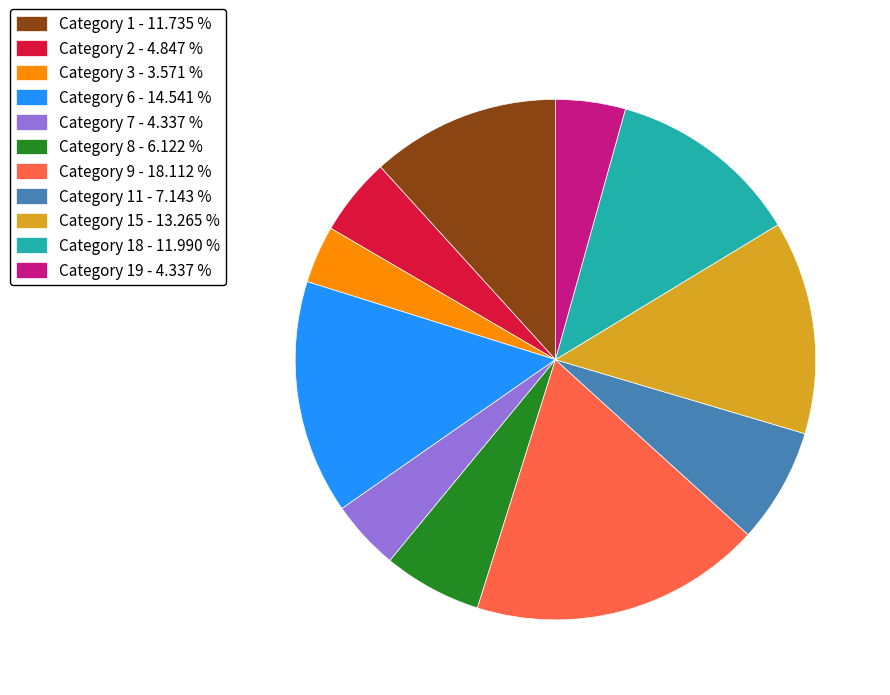

Which category has the biggest portion of the pie?

Category 9 - 18.112 %